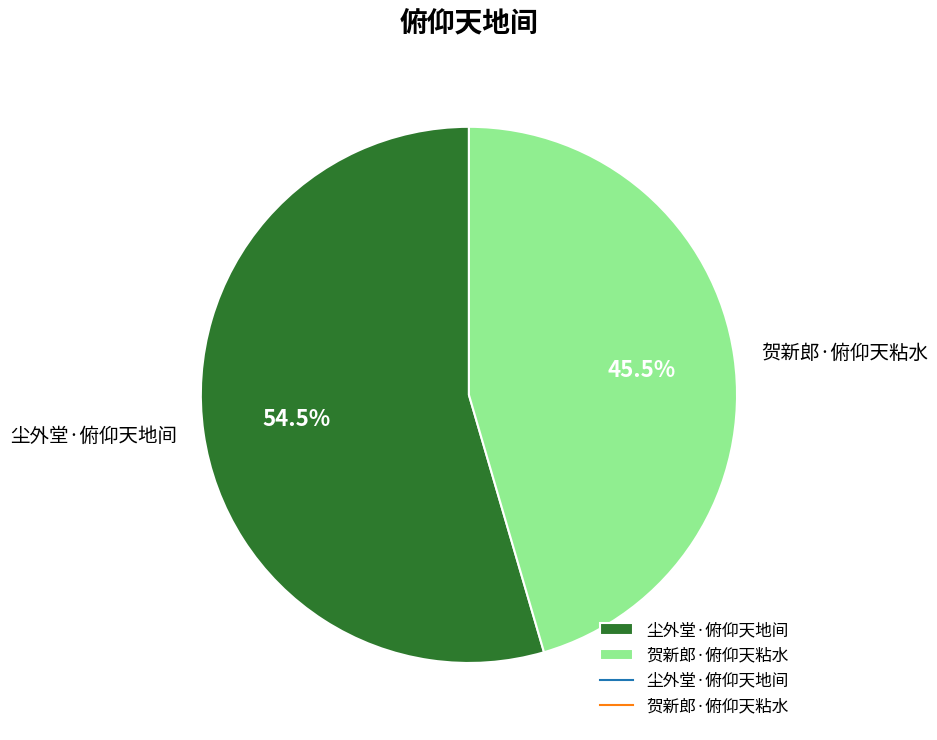

Combined, do 尘外堂·俯仰天地间 and 贺新郎·俯仰天粘水 account for over 50%?

Yes